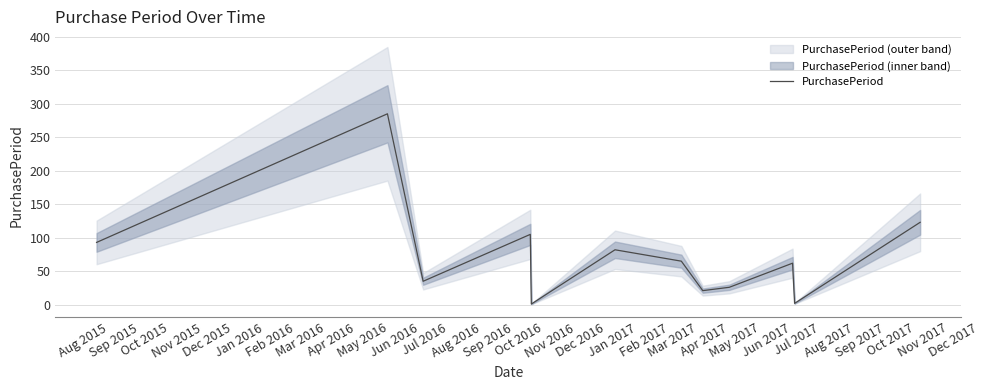

Is this an area chart (filled region under the line)?

No